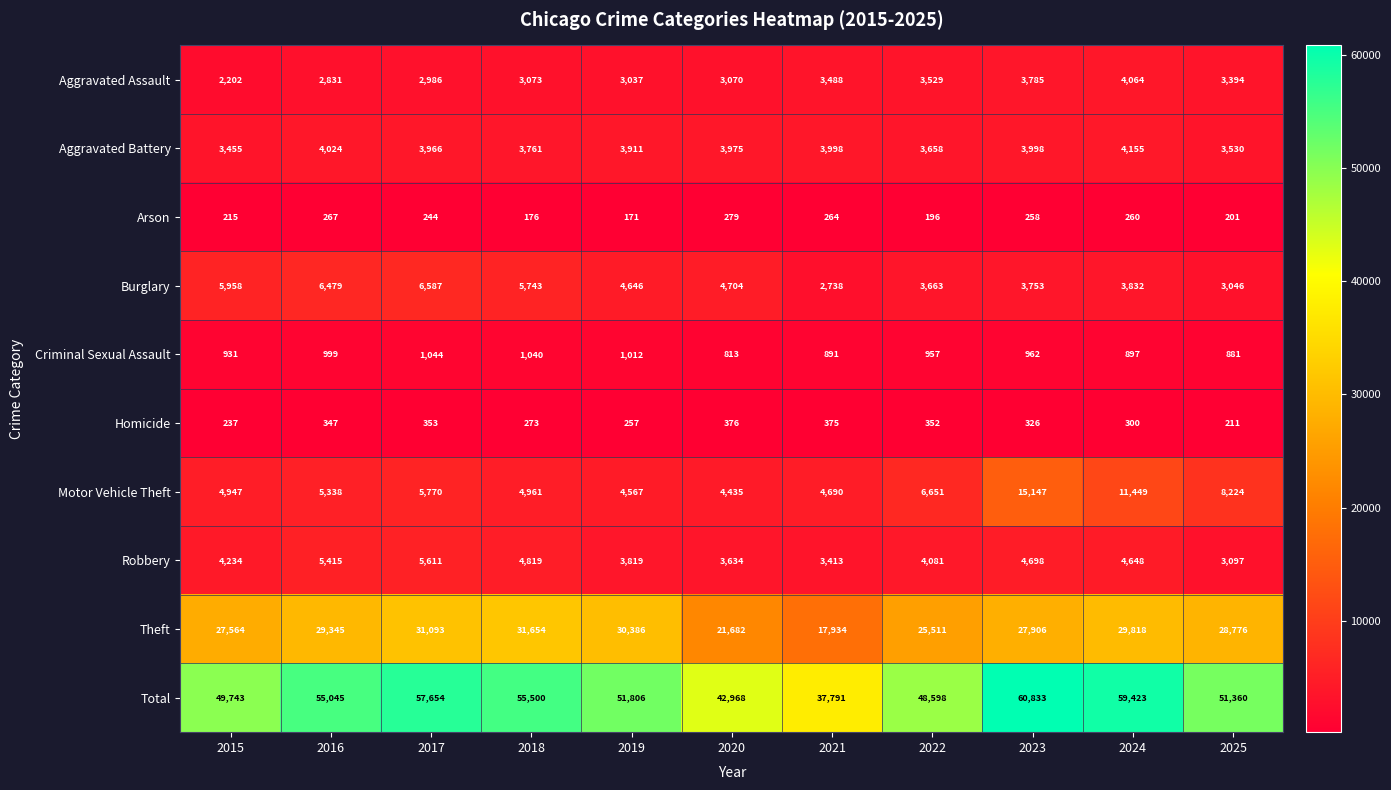

How many series are shown in this chart?

10